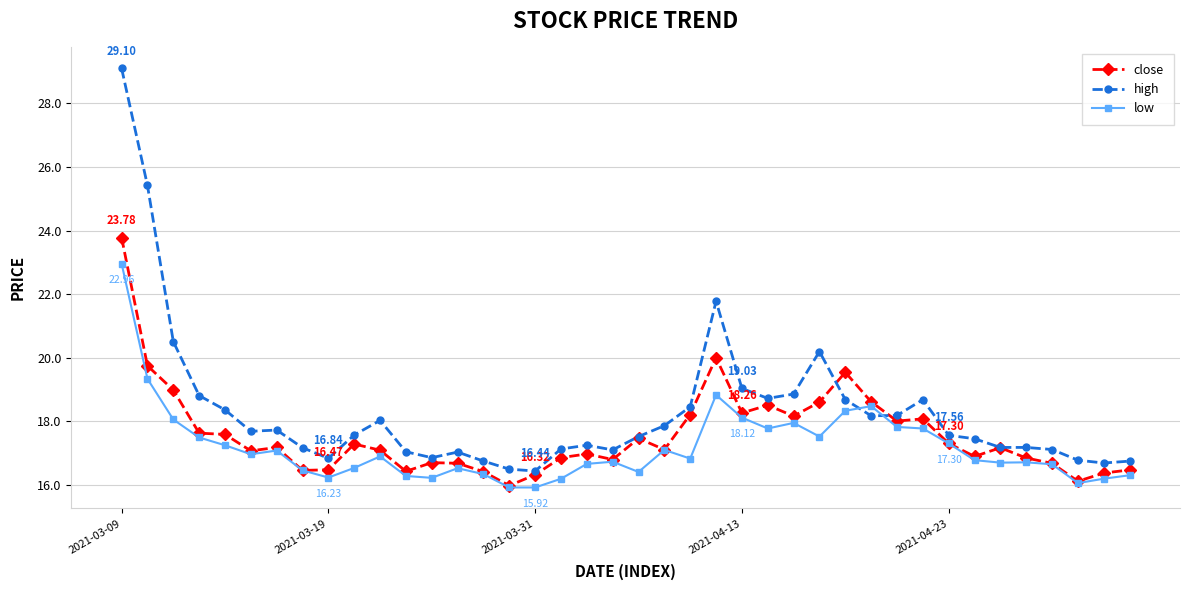

Which series has the widest spread of values?

high